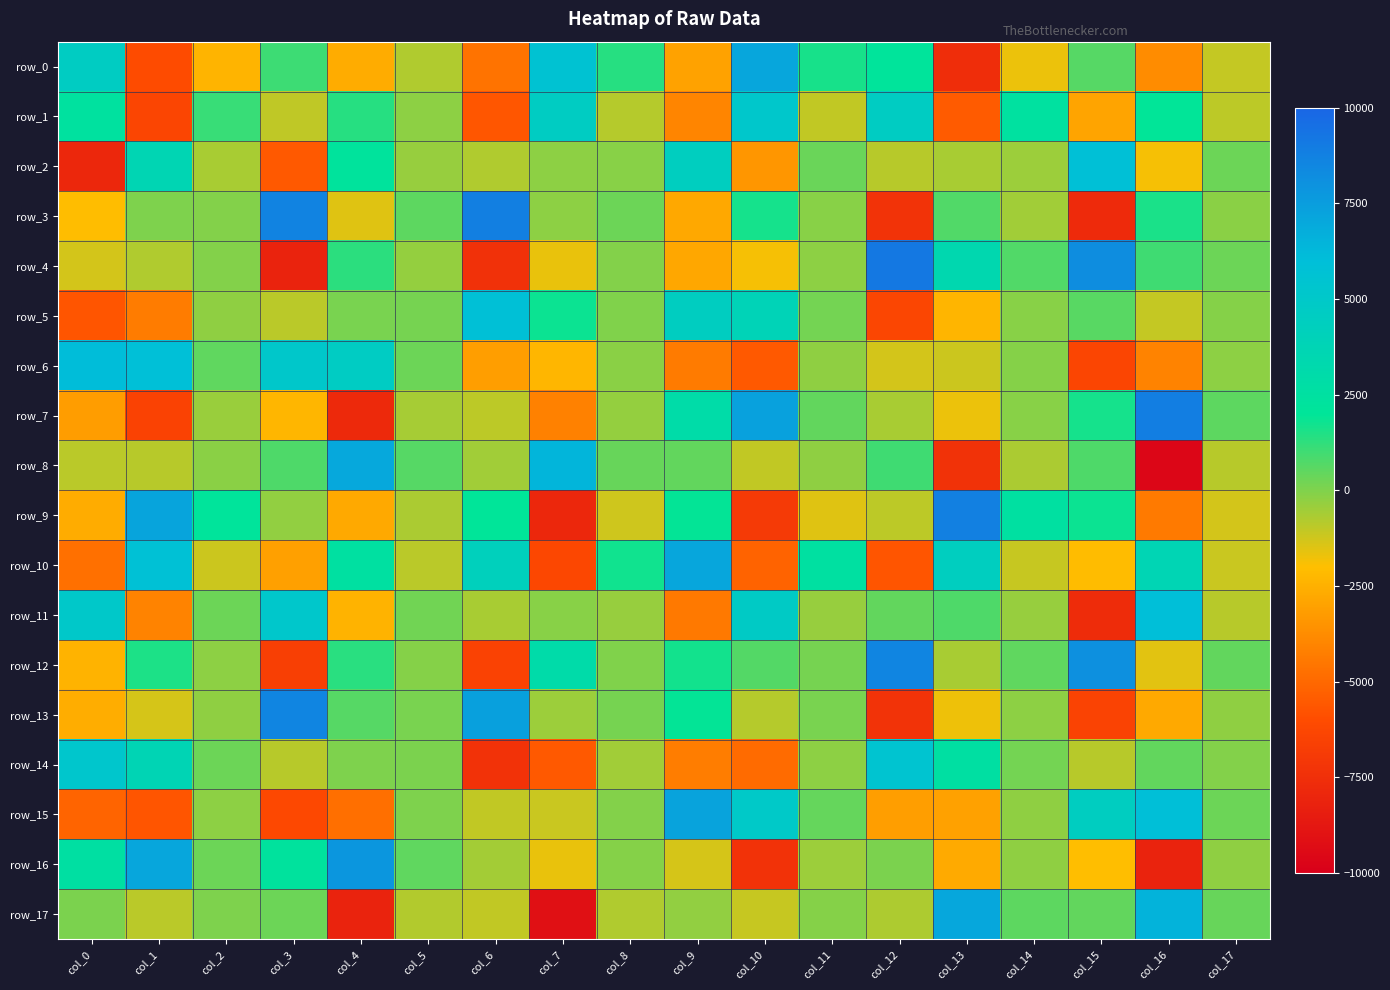

At which label is row_12 closest to 946?

col_10